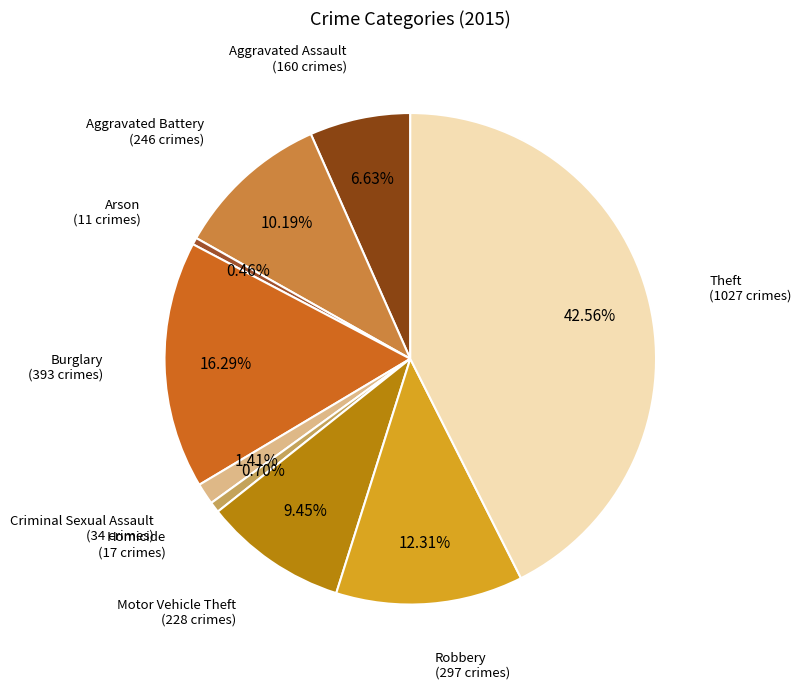

How many slices are in this pie chart?

9